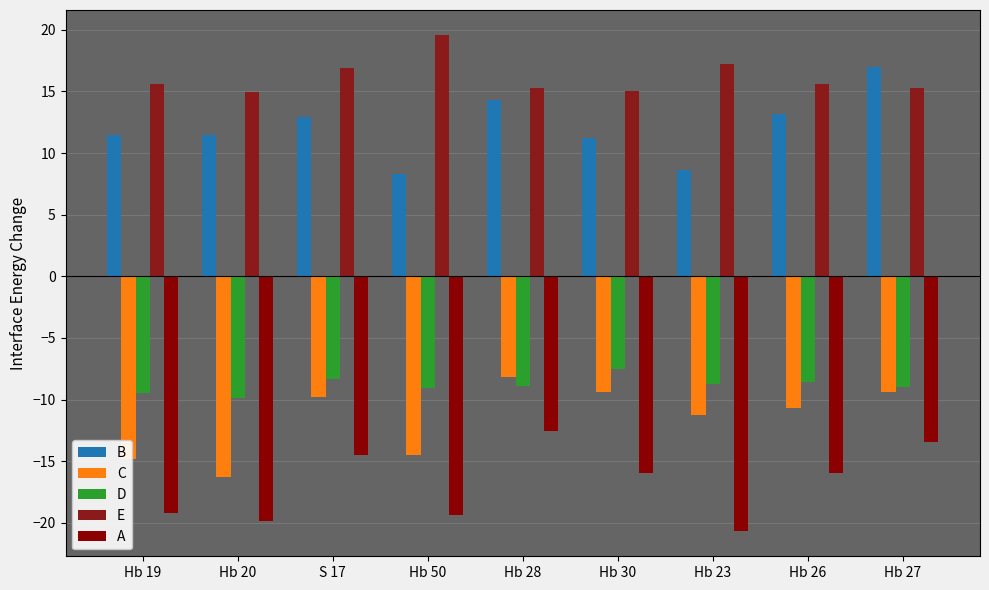

What value does the B series have at Hb 20?

11.5